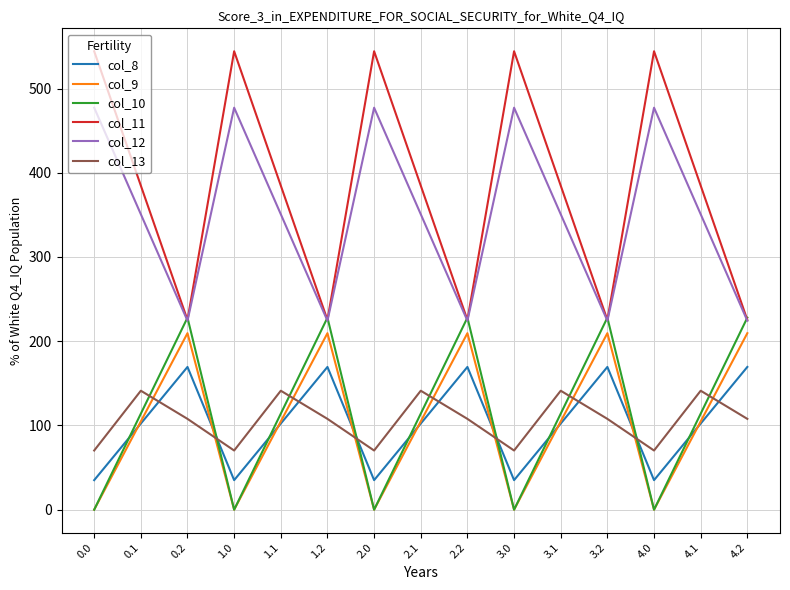

The col_9 series shows -74.5 at 0.0. True or false?

False